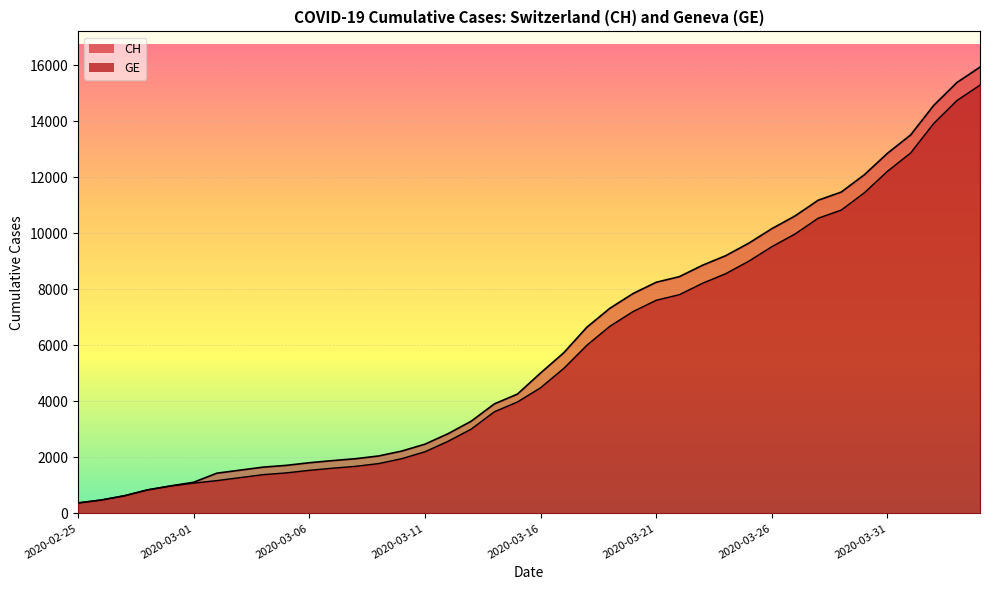

Which series changed the most between 2020-03-01 and 2020-03-13?

CH